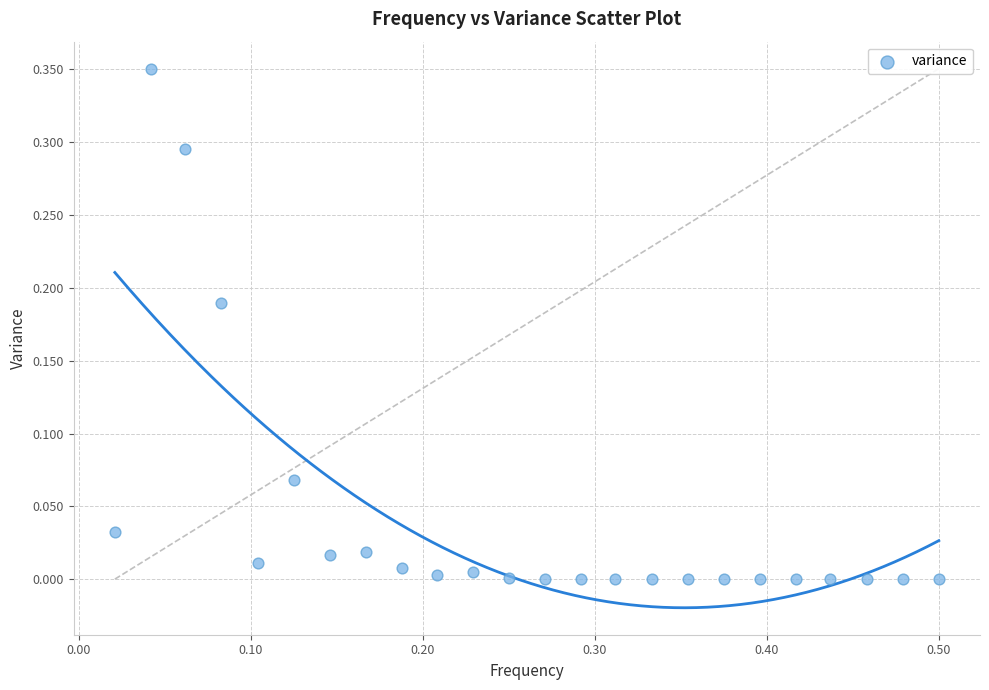

What is the range of X values (max minus min)?

0.5